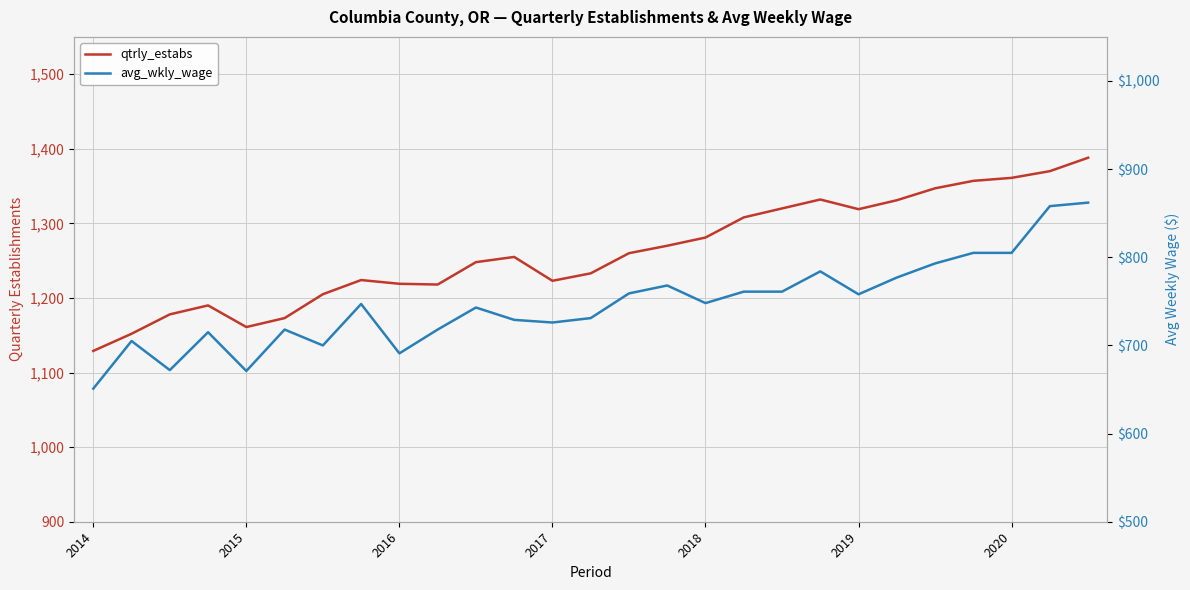

What is the label of the 18th point from the left?

17